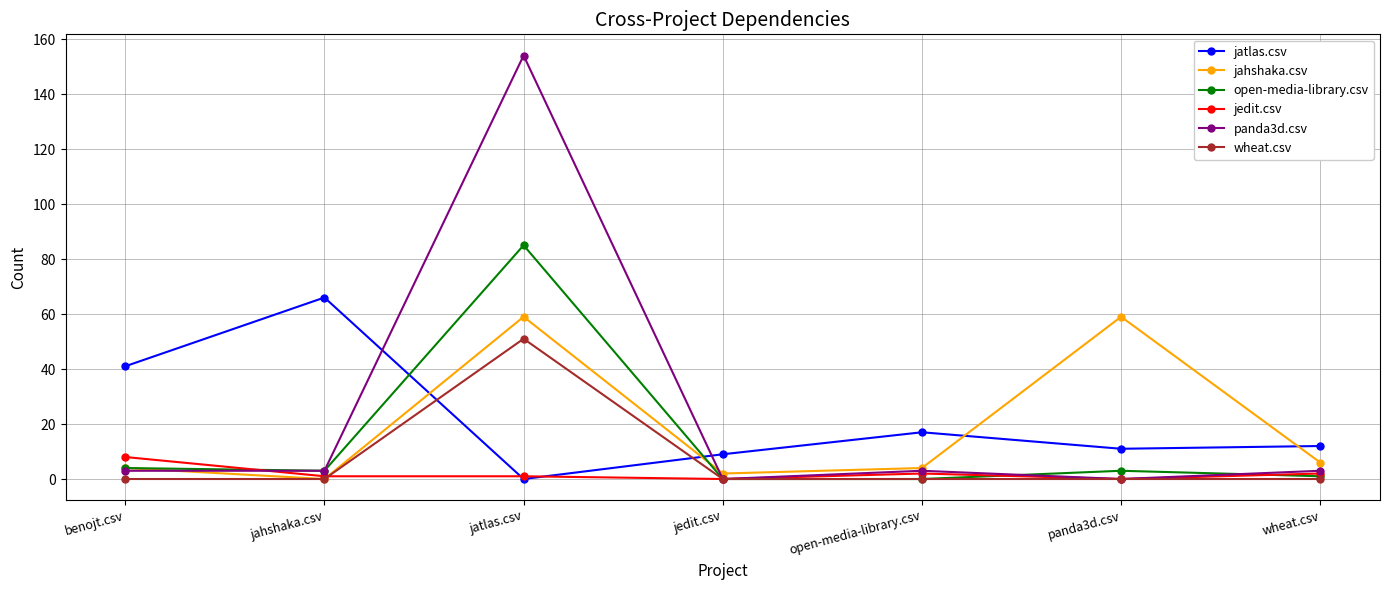

How many positive values does the jahshaka.csv series have?

6